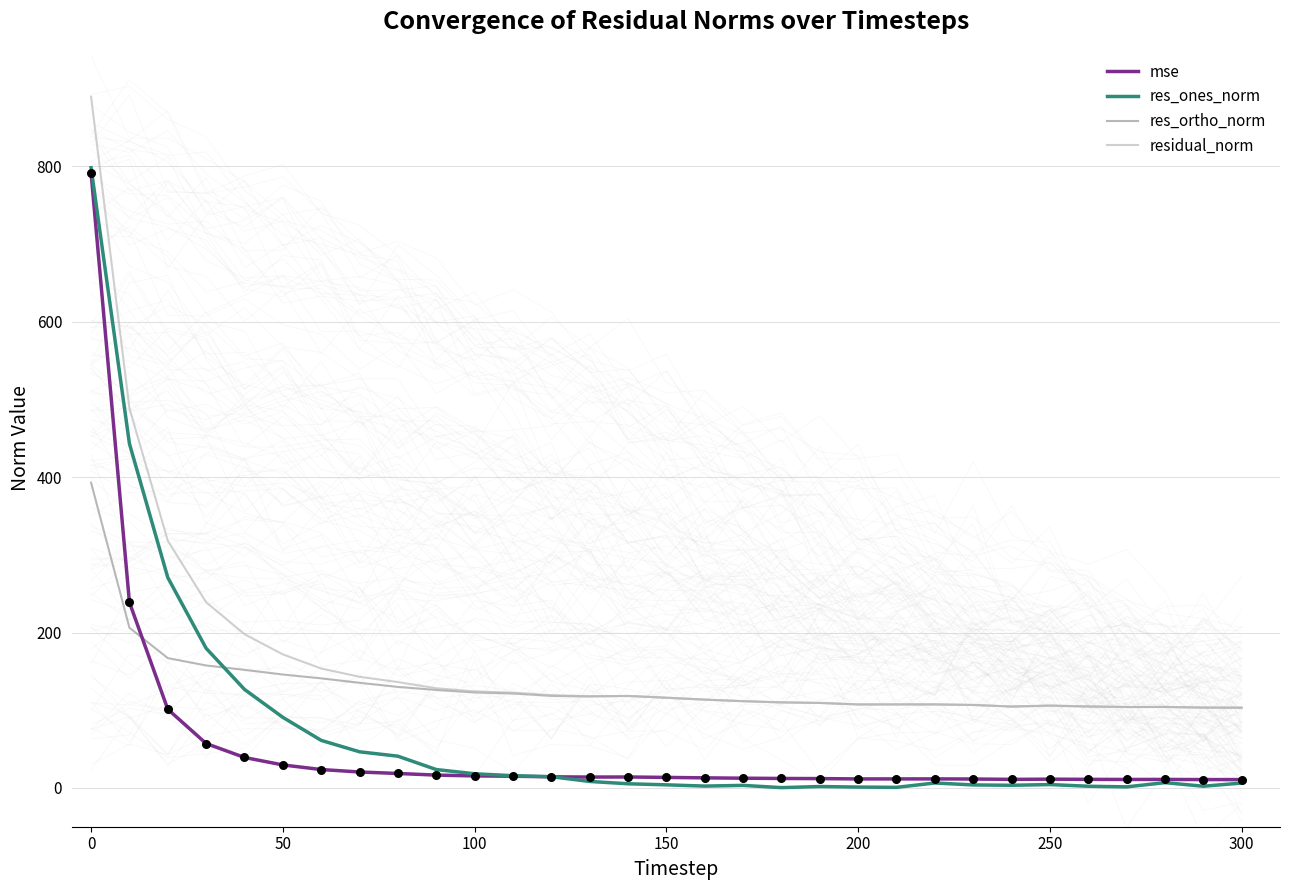

What are all the series names shown in the legend?

mse, res_ones_norm, res_ortho_norm, residual_norm